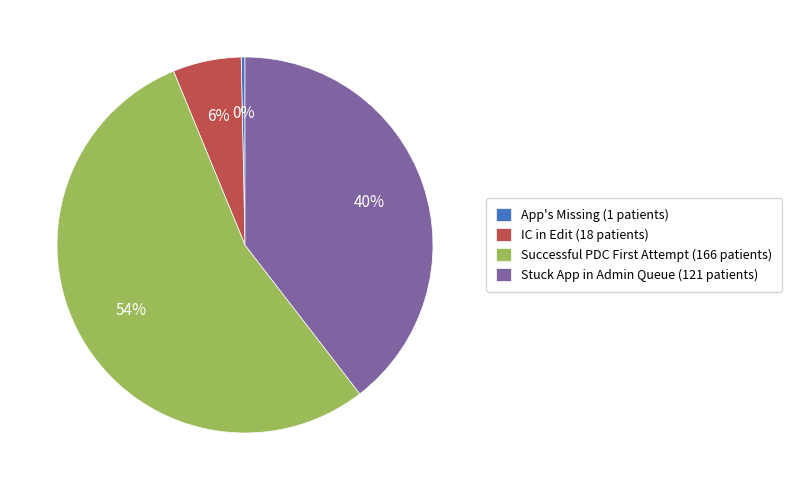

How many slices are in this pie chart?

4